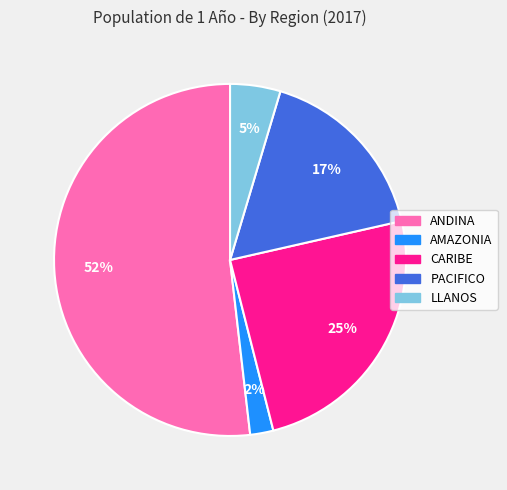

Is there a majority slice in this chart?

Yes